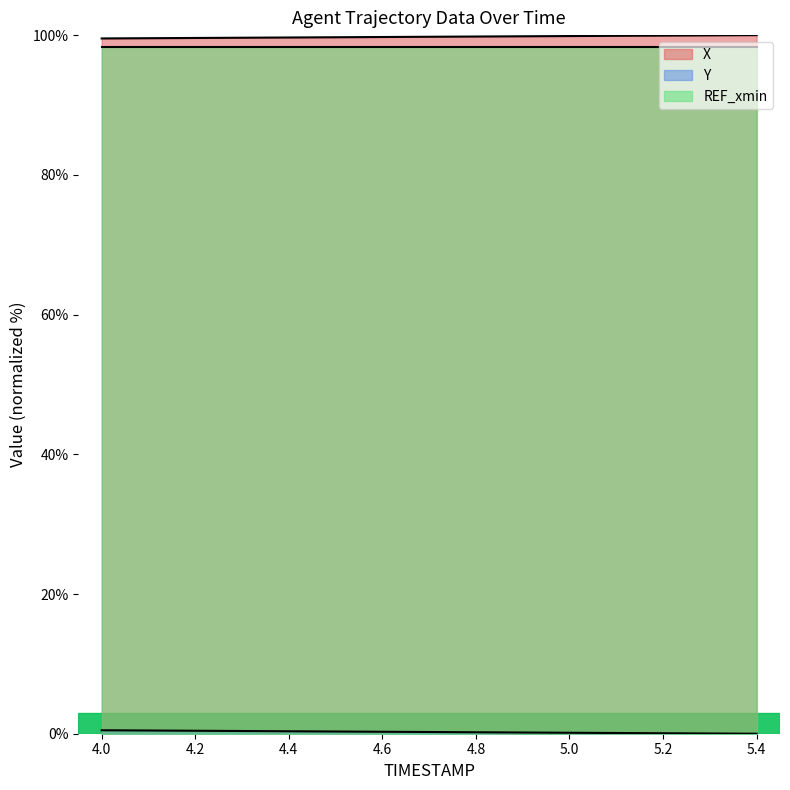

What is the minimum value for X?

99.5